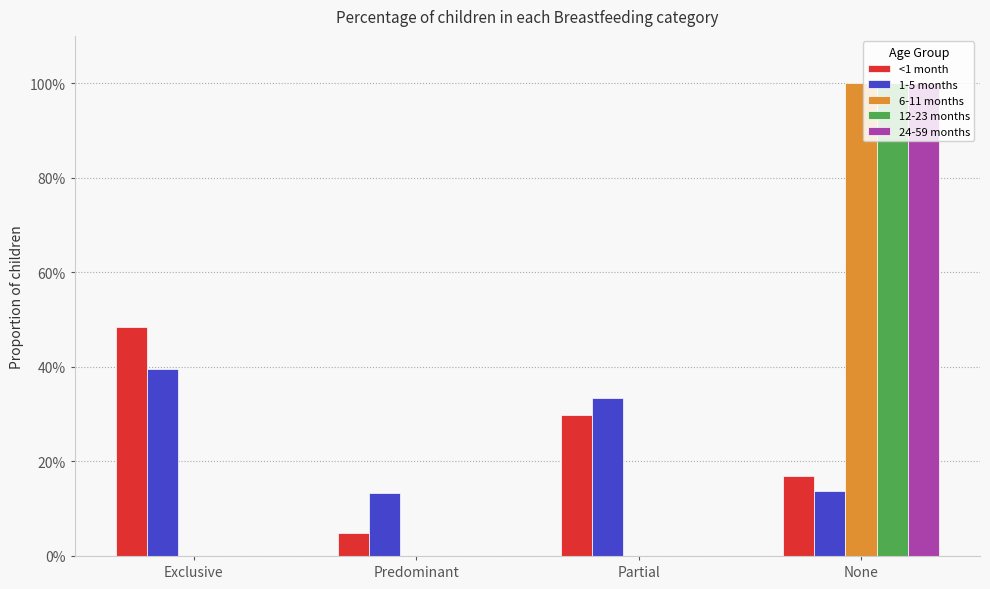

The value of 12-23 months at Exclusive is -0.6. True or false?

False